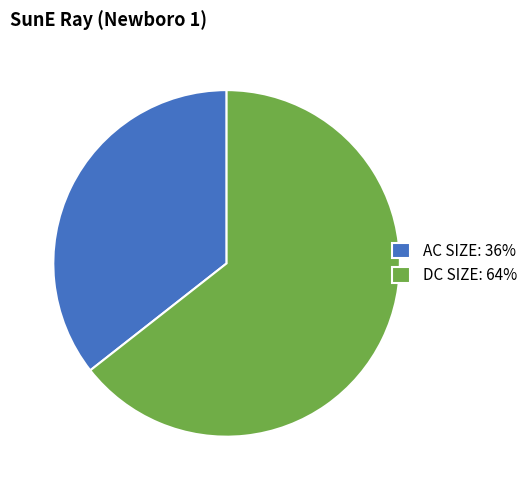

Which slice is the smallest?

AC SIZE